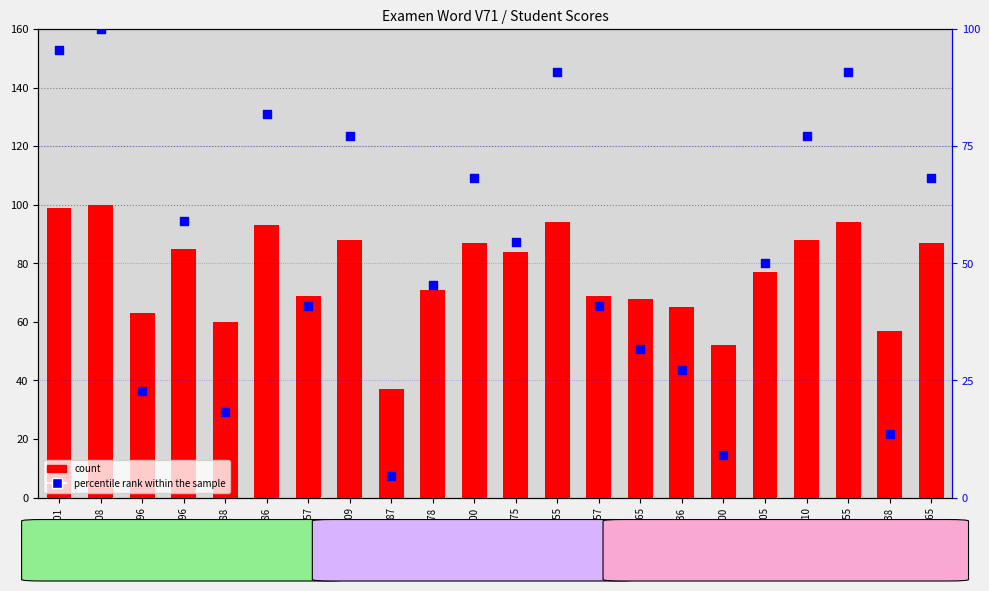

Which series contains the lowest Y value?

percentile rank within the sample